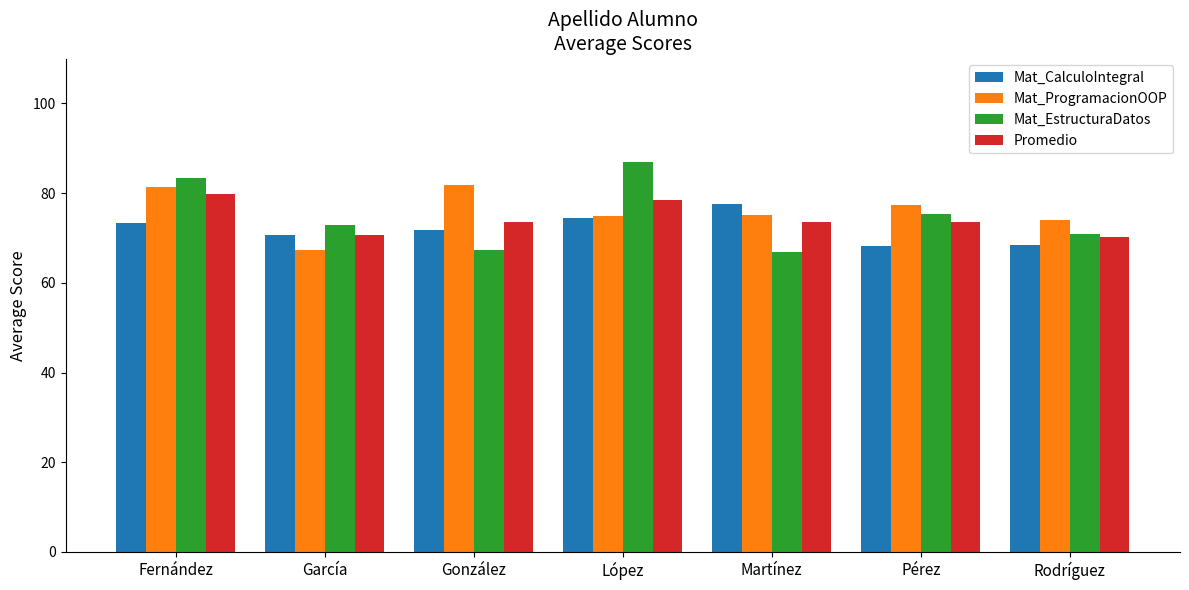

What is the total value across all series at García?

281.5